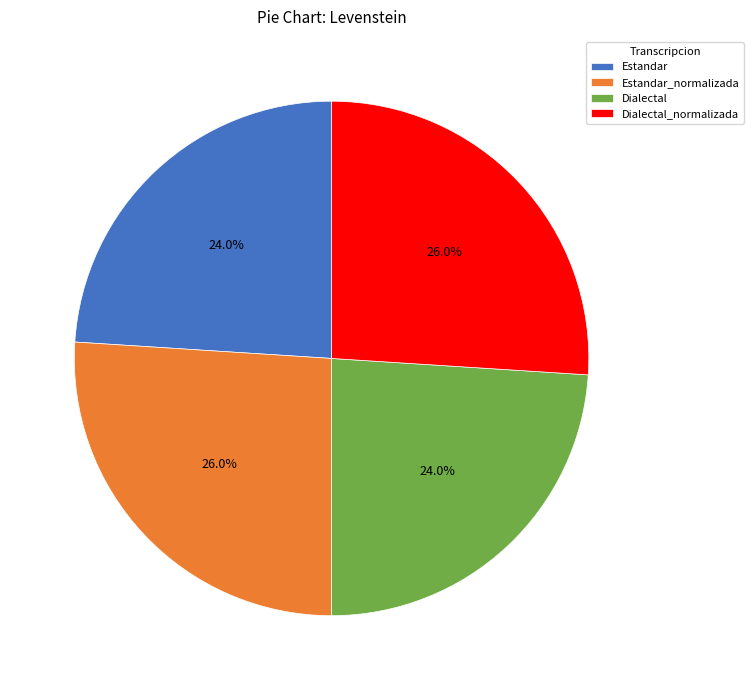

Approximately how many times larger is the value at Estandar compared to Dialectal_normalizada?

0.9